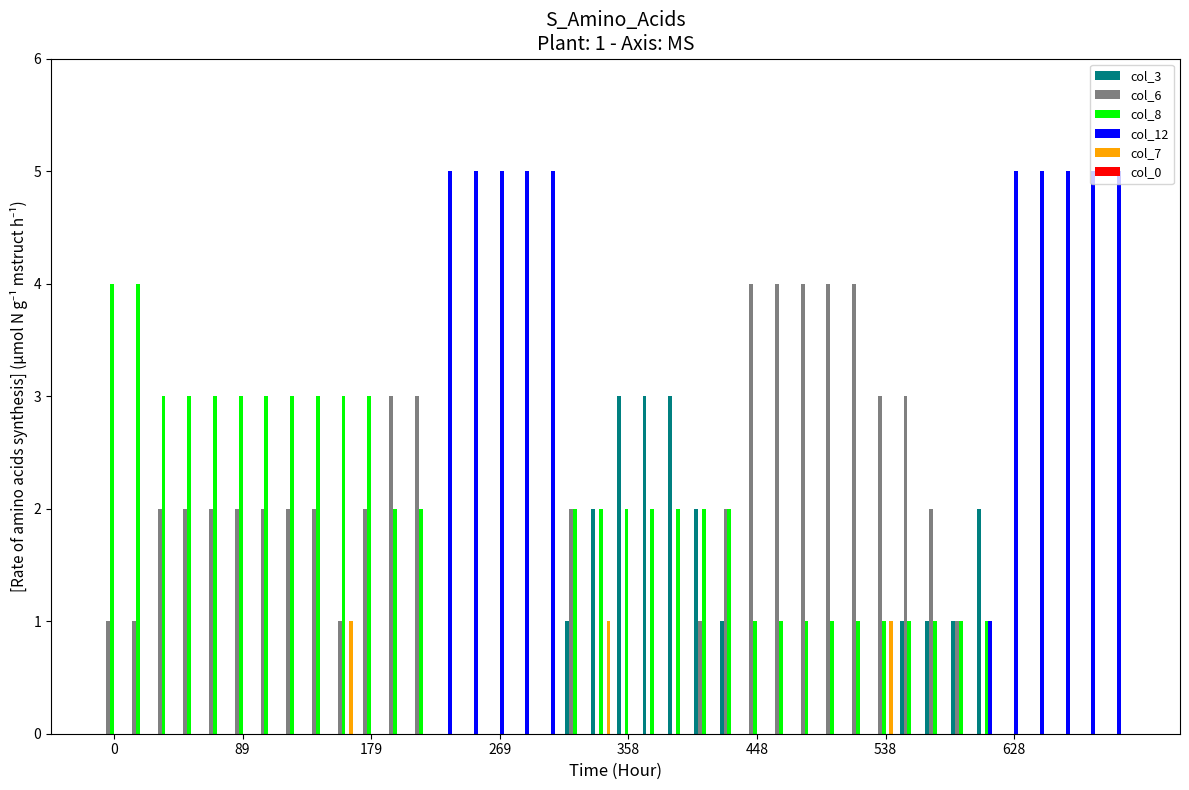

What is the highest value of the col_8 series?

4